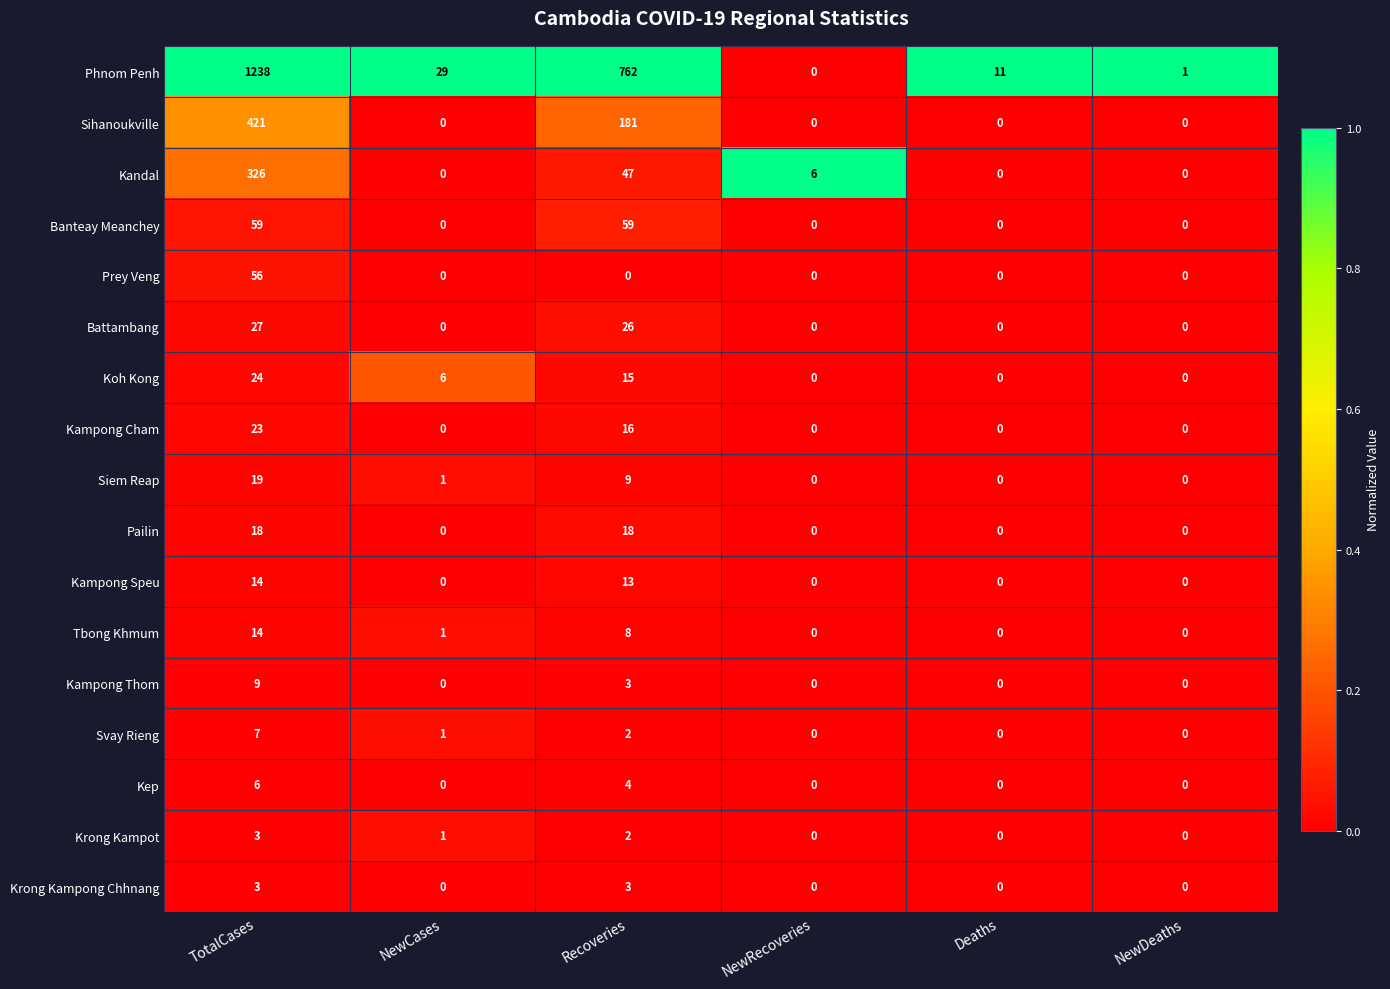

True or false: Kampong Thom has a value of 0 at Deaths.

True